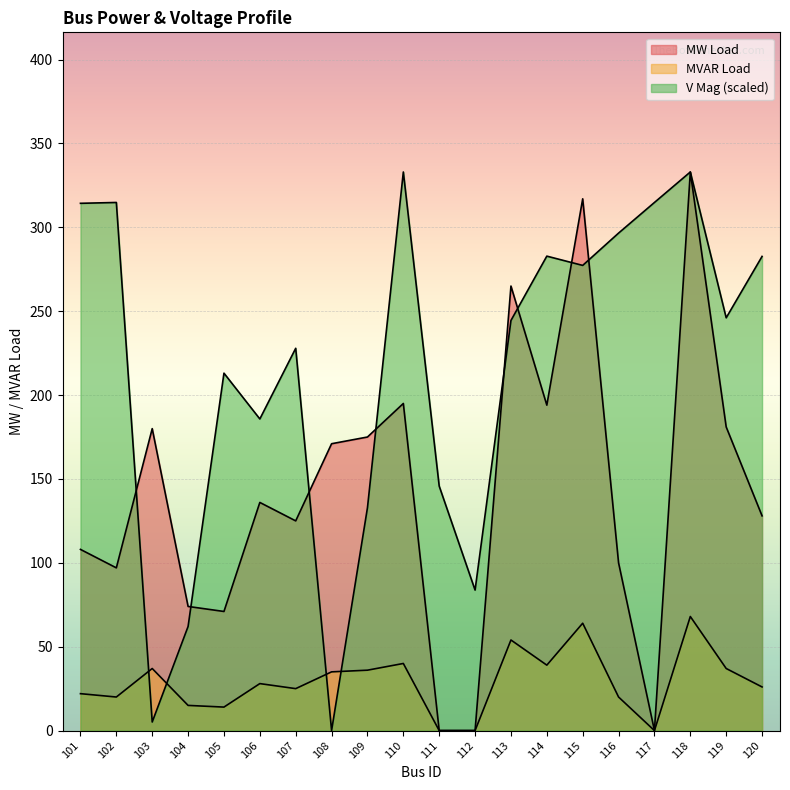

True or false: V Mag has a value of 198.6 at 101.

False